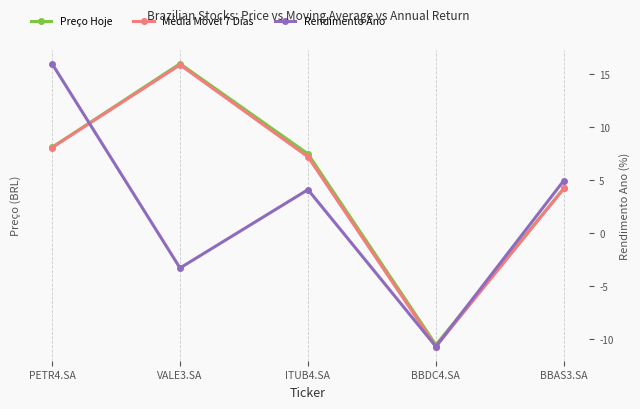

Which series has the largest total across all categories?

Preço Hoje